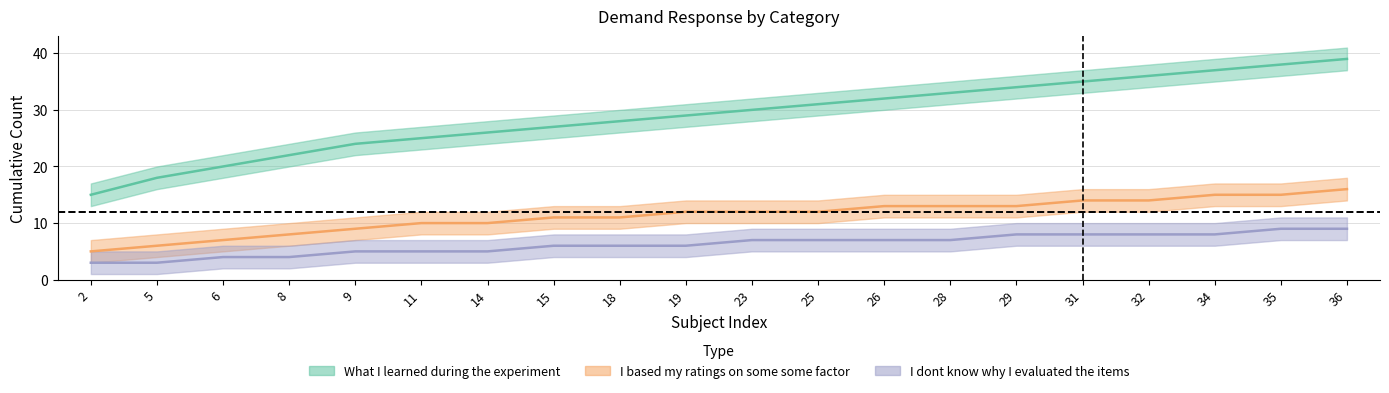

How many I dont know why I evaluated the items values are between 5 and 8?

14